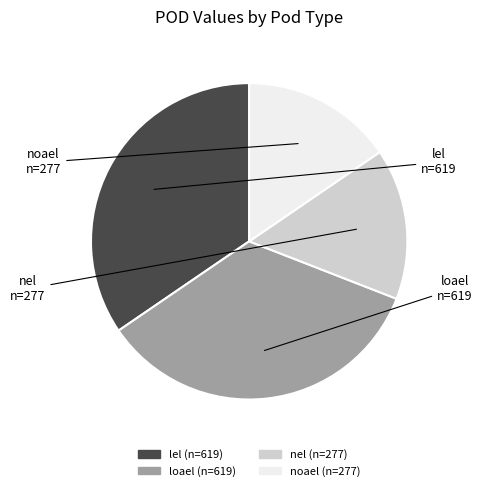

Is there a majority slice in this chart?

No